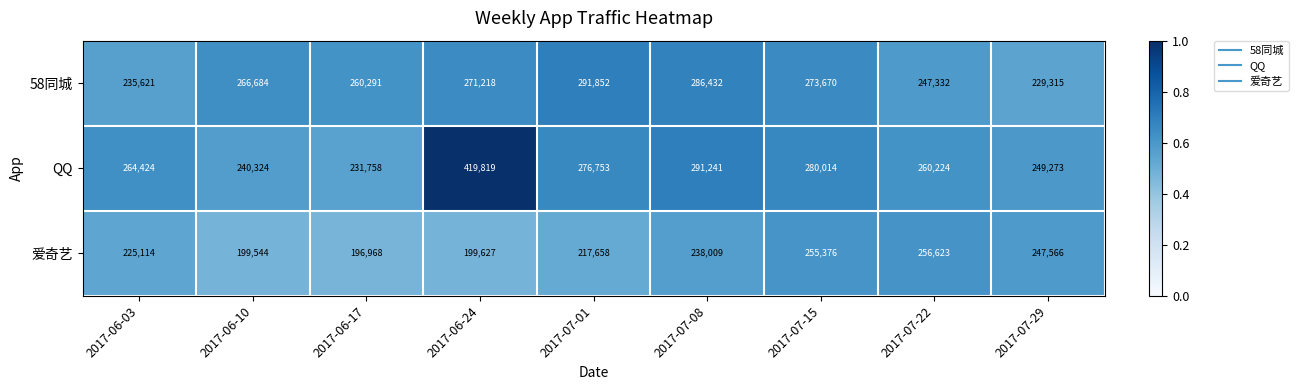

What is the spread (max minus min) of values at 2017-06-24?

220192